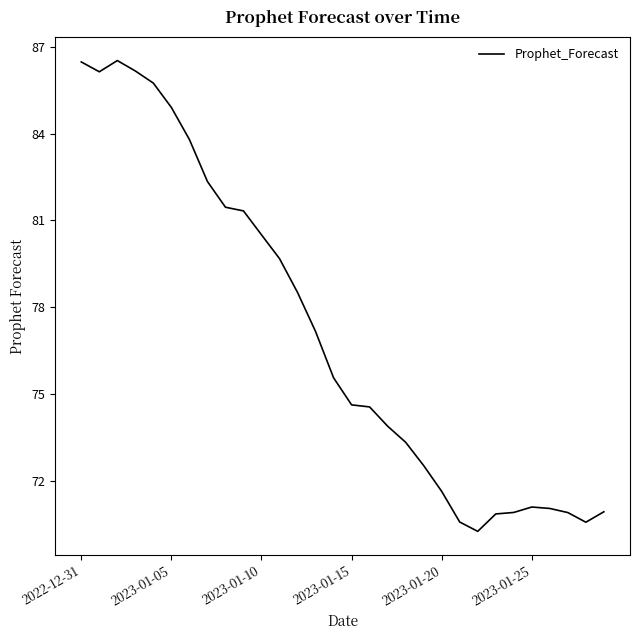

What is the smallest value displayed?

70.3